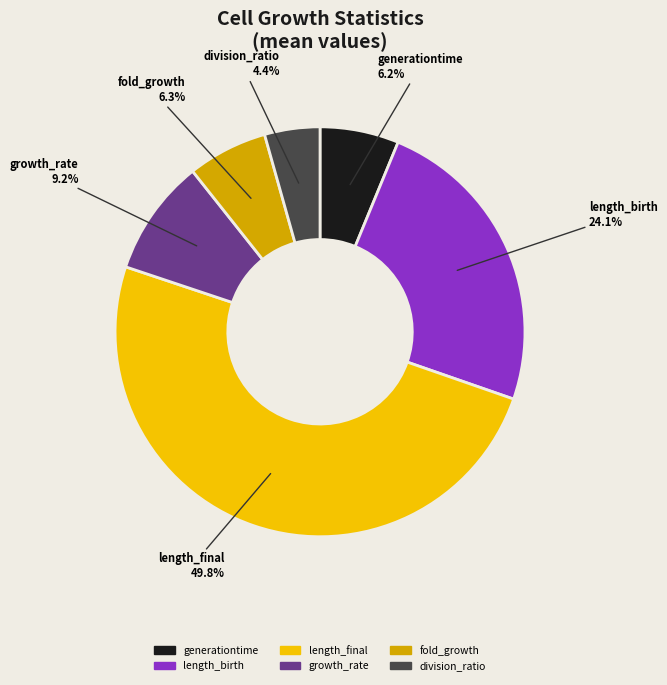

To the nearest percent, what is the average slice percentage?

17%